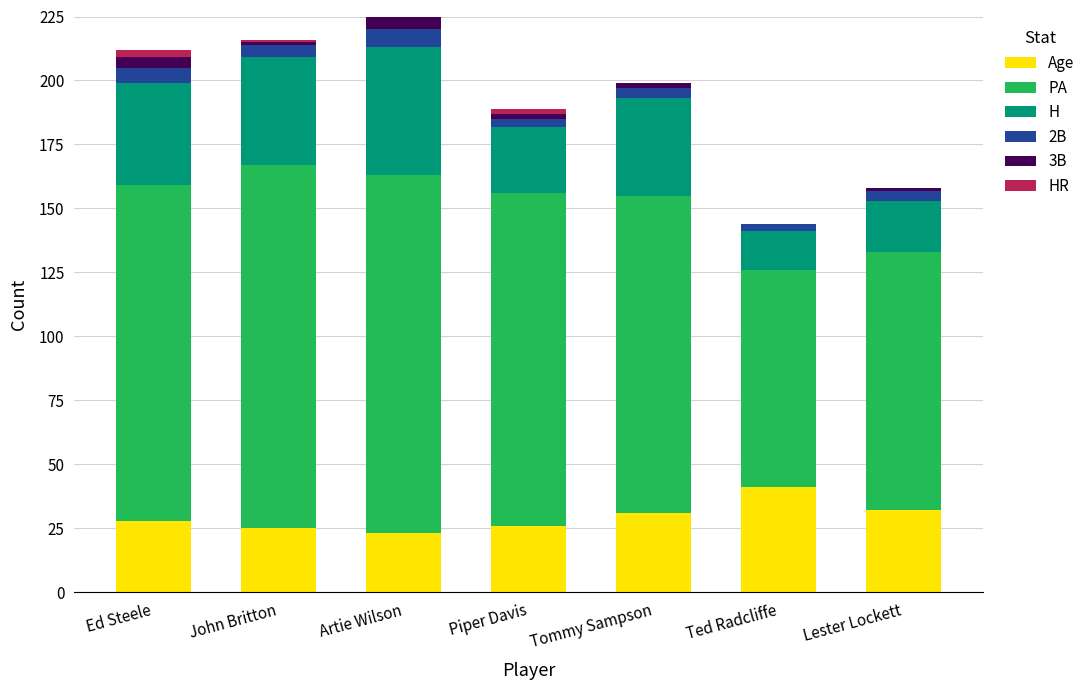

What is the highest value of the Age series?

41